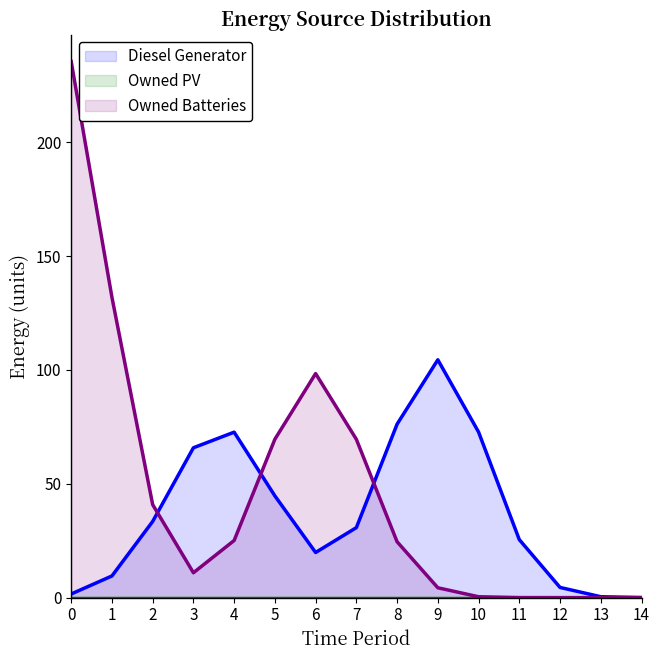

Does the chart have visible grid lines?

No